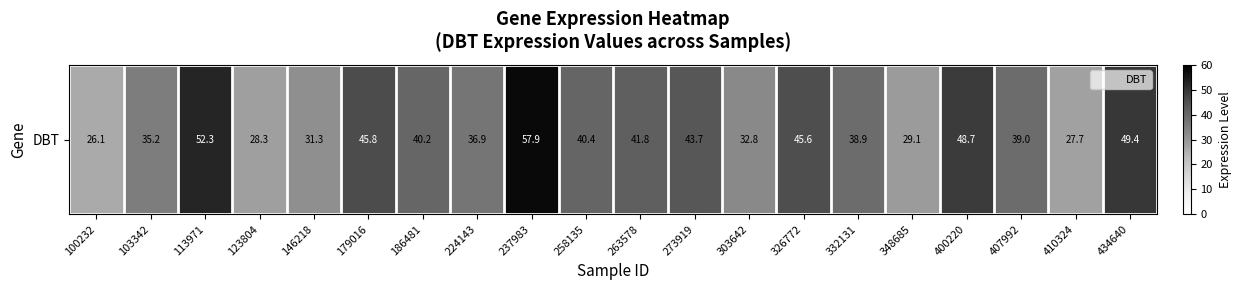

Where is the data nearest to the value 42?

263578